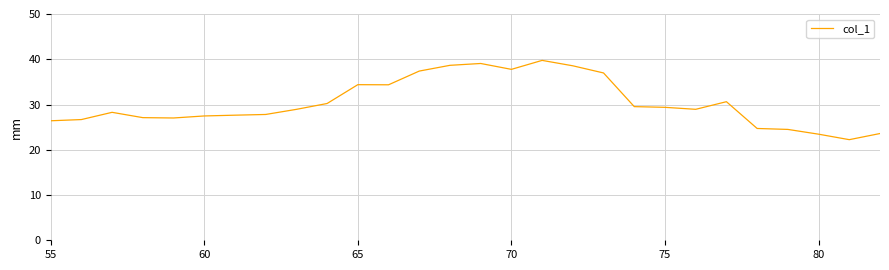

What is the smallest value displayed?

22.2